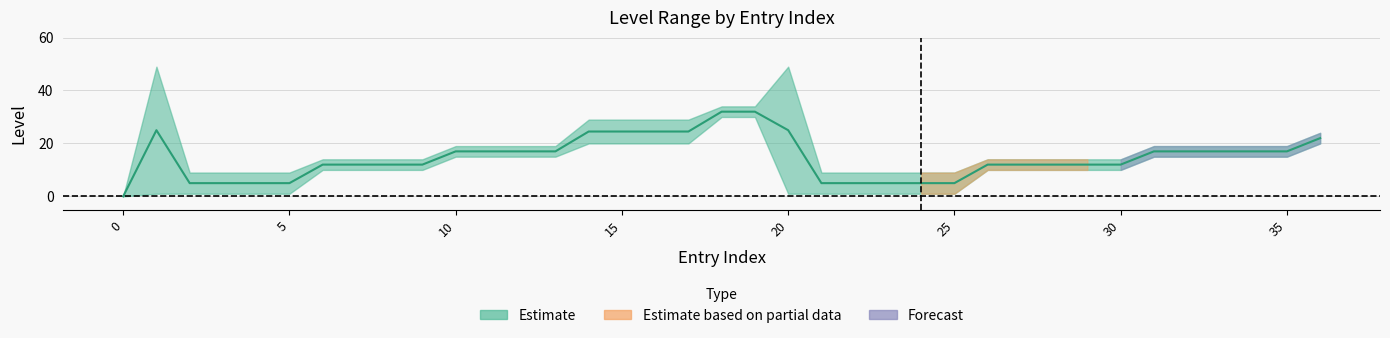

Which category has the highest value across all series?

18